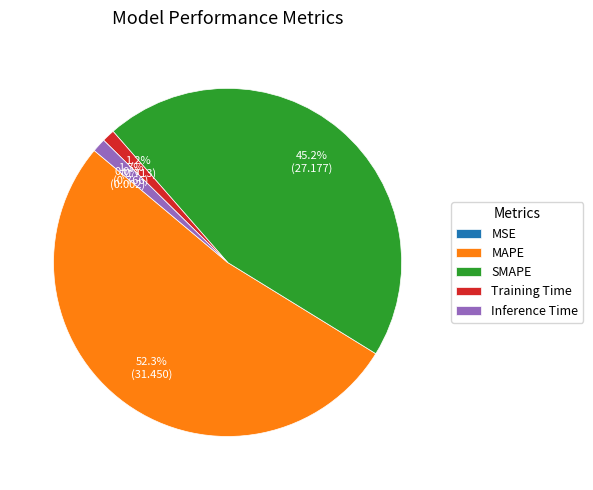

Between MAPE and Training Time, which is larger?

MAPE